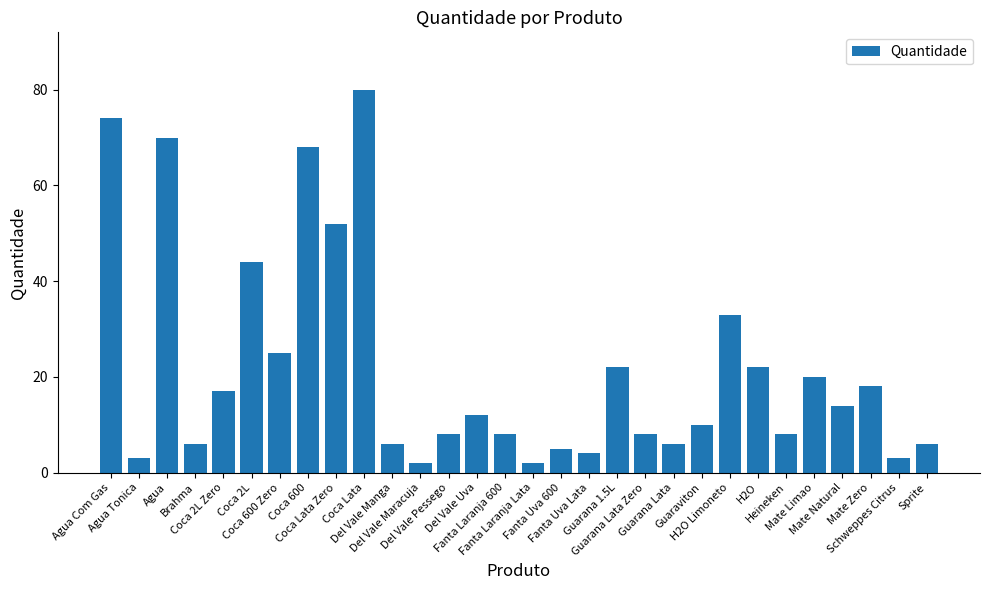

What is the value of the 3rd bar from the left?

70